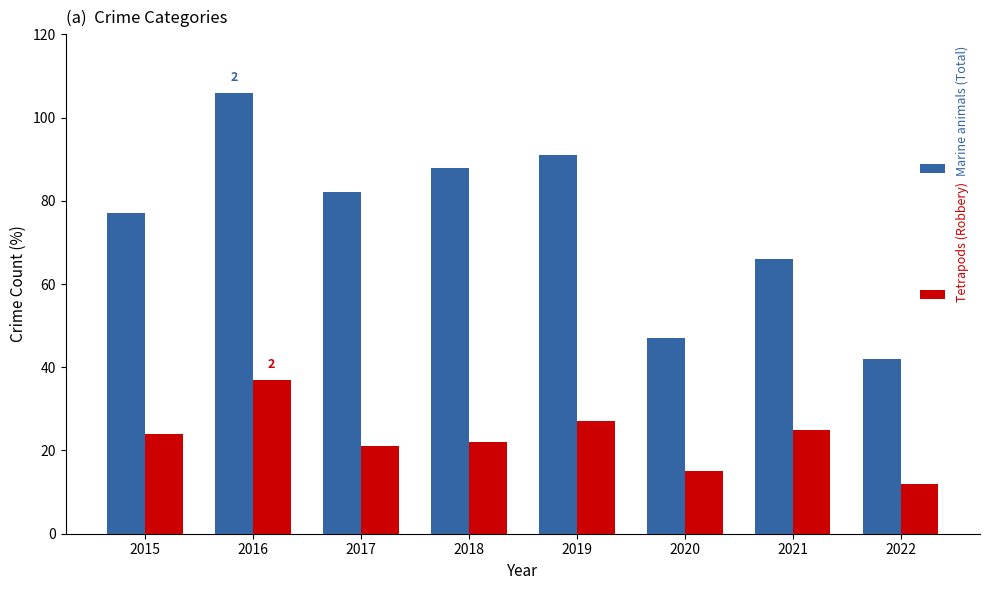

What is the sum of all Marine animals (Total) values?

599